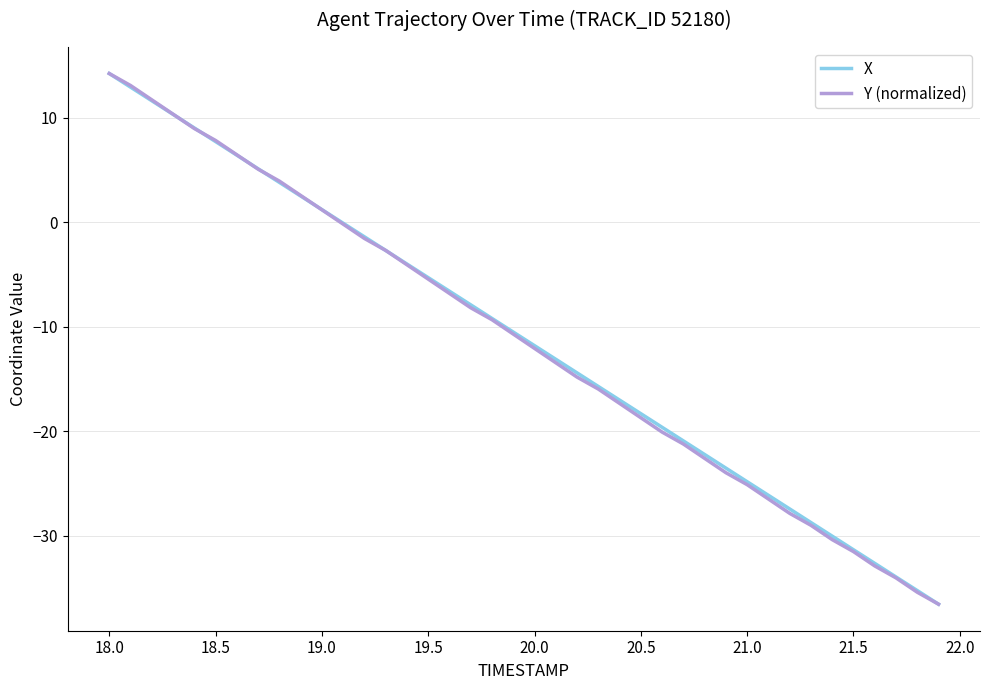

What is the difference between the second highest and second lowest values in the X series?

48.2